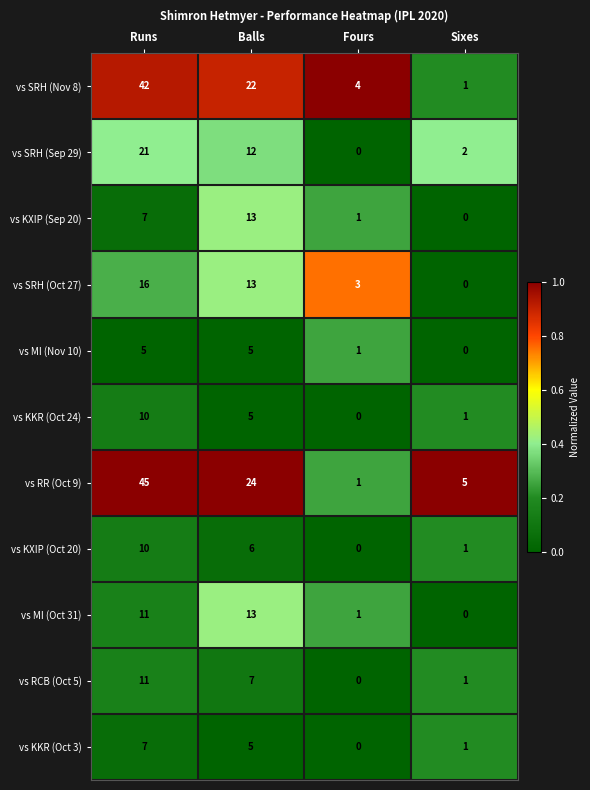

At how many categories does at least one series exceed 0?

4